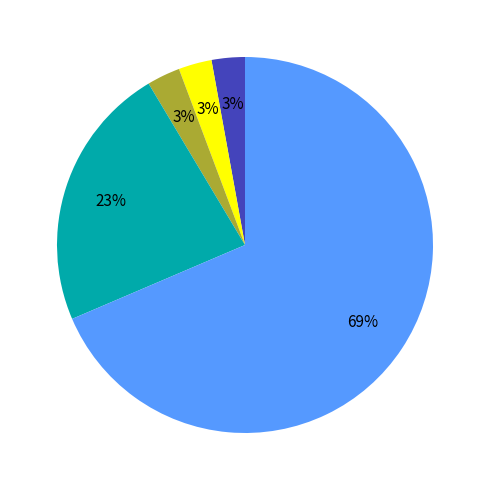

Is there a majority slice in this chart?

Yes